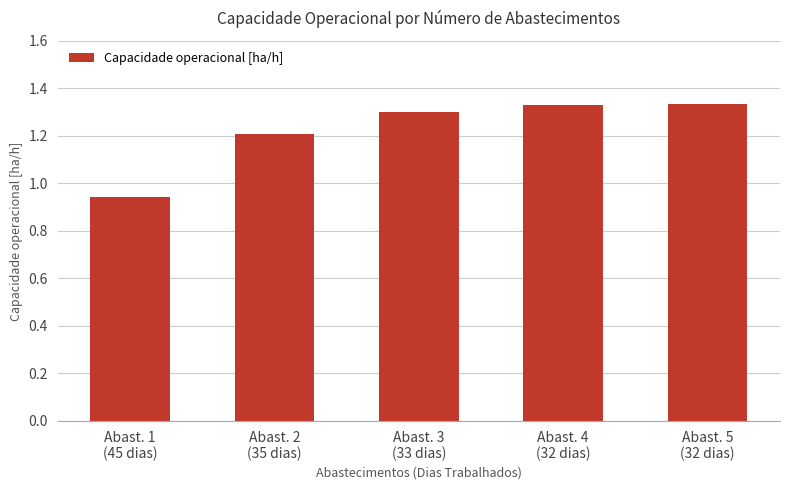

The value at Abast. 5
(32 dias) is 0.5. True or false?

False